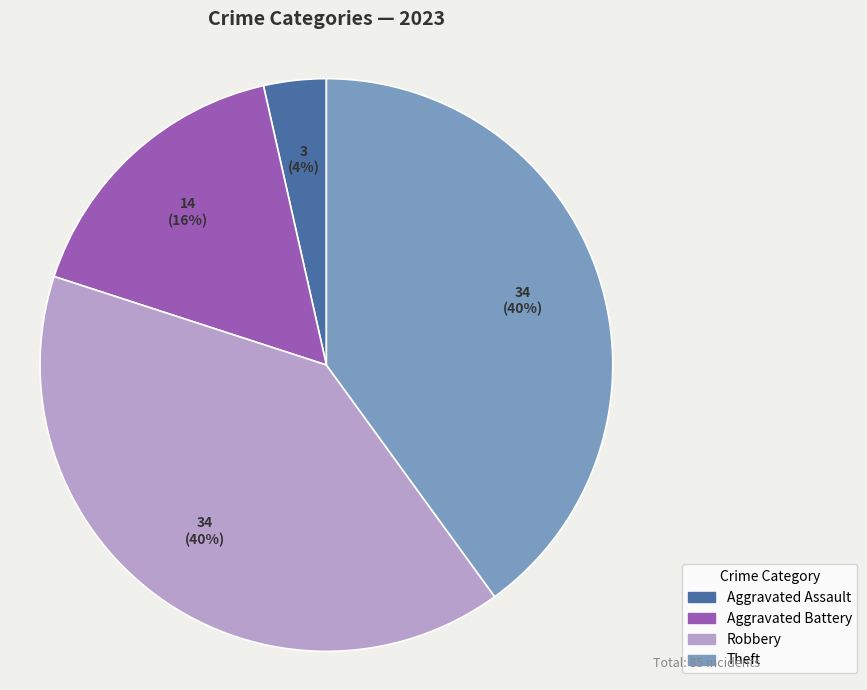

How many segments does this pie chart have?

4